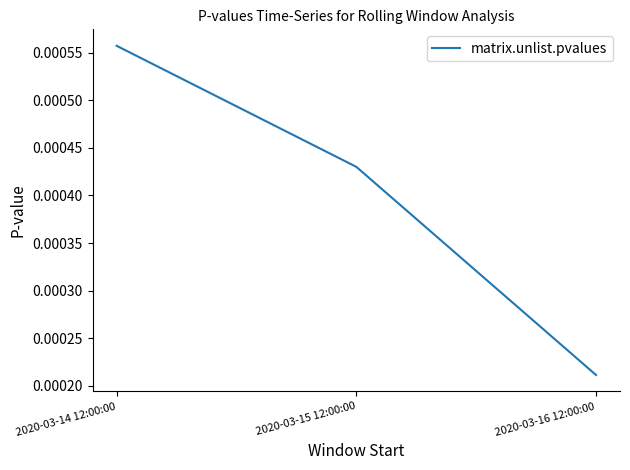

Rank the categories by value from highest to lowest.

2020-03-14 12:00:00, 2020-03-15 12:00:00, 2020-03-16 12:00:00